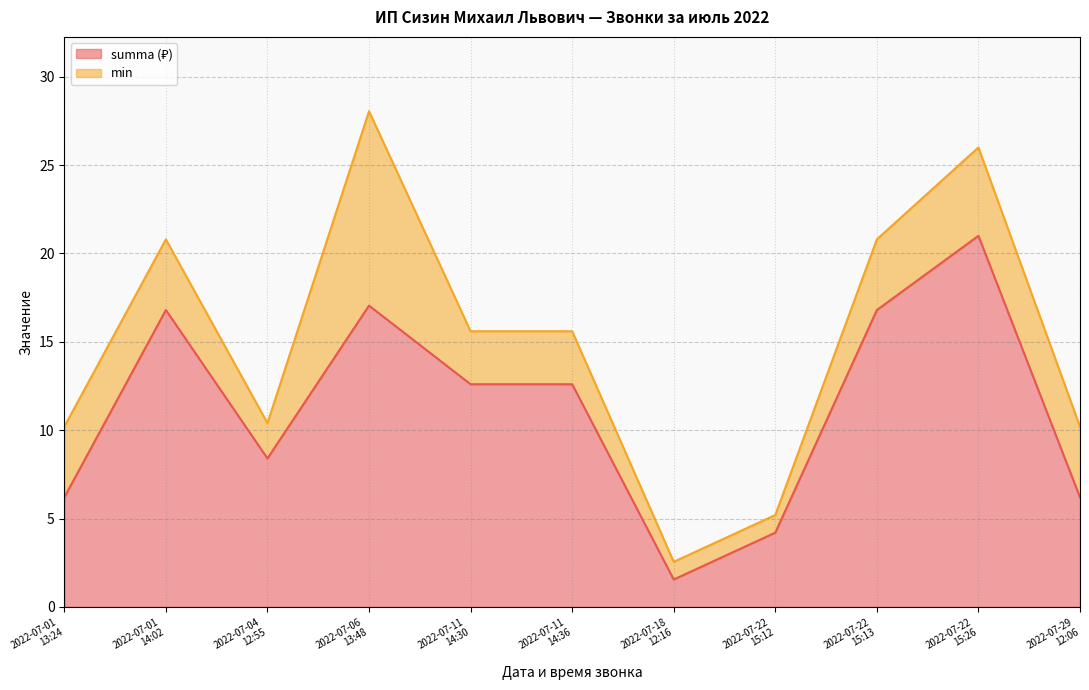

Where is the first local maximum?

2022-07-01
14:02